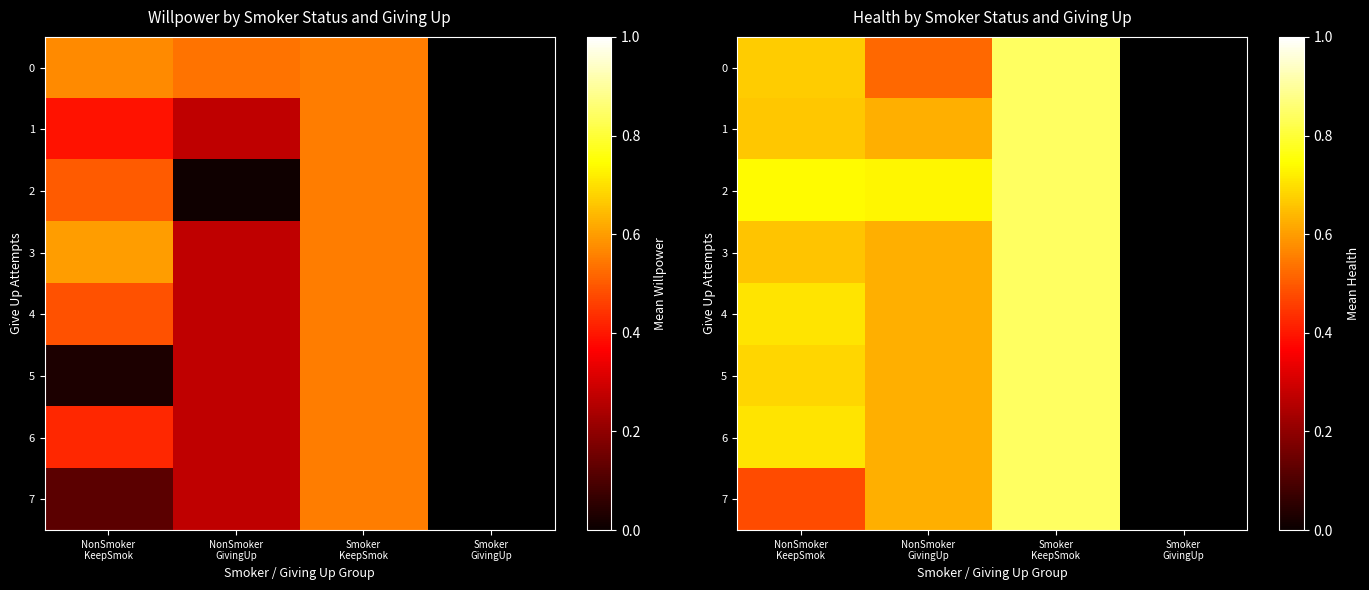

List the series in order of their peak value, lowest first.

0, 1, 2, 3, 4, 5, 6, 7